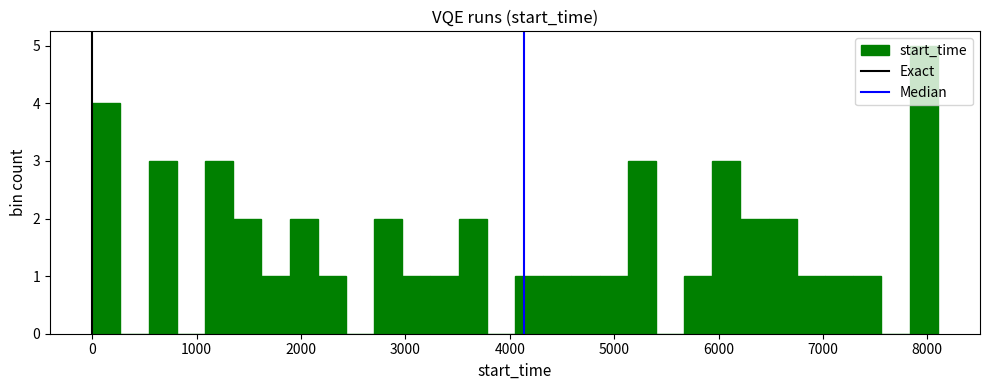

Read against the x-axis, roughly where is the centre of the tallest bar?

8000